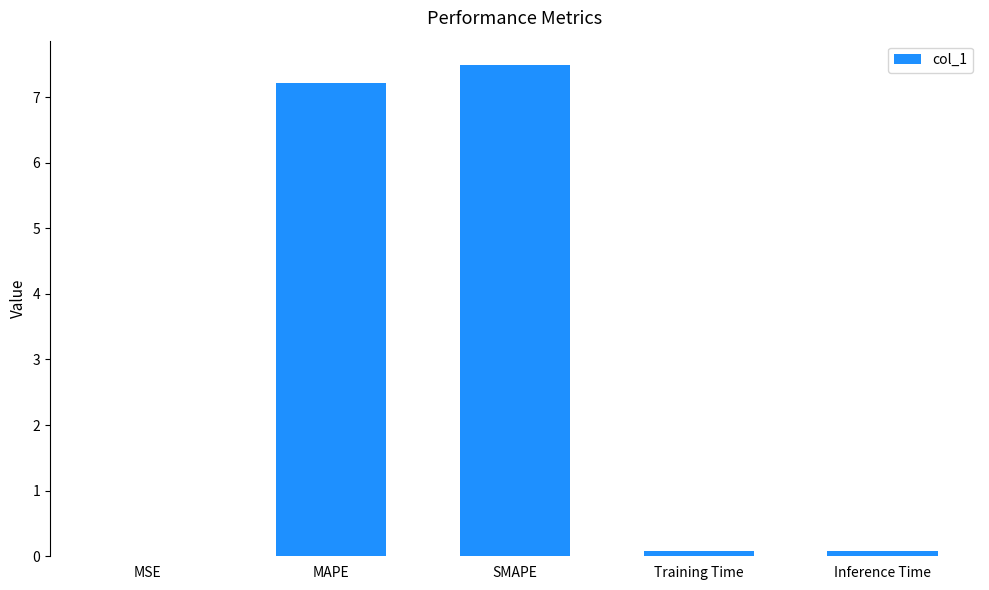

Which has a higher value, MSE or MAPE?

MAPE